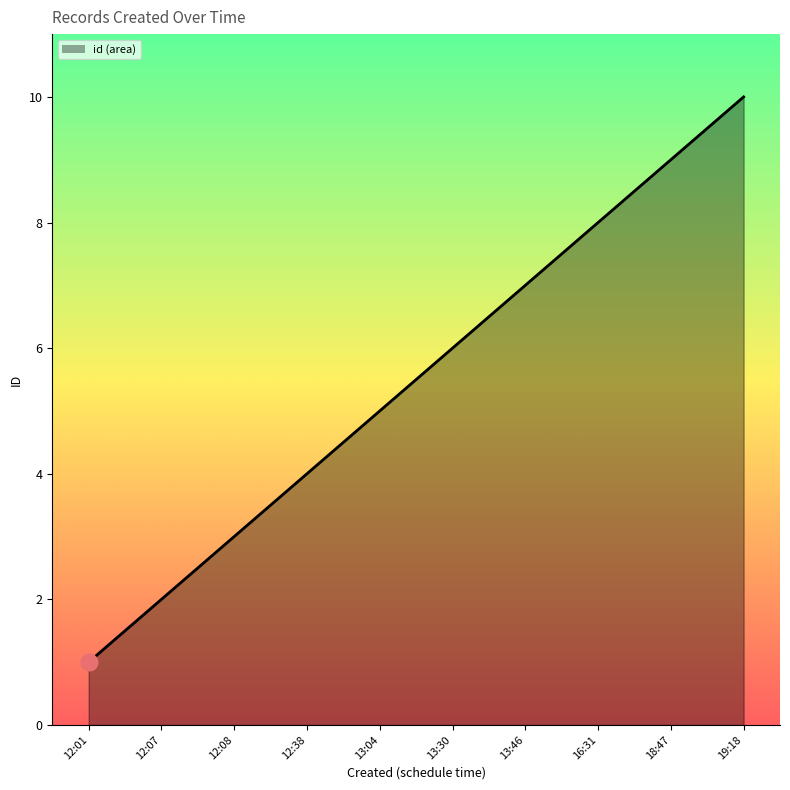

Reading right to left, transcribe all the data shown in this chart.

10	9	8	7	6	5	4	3	2	1